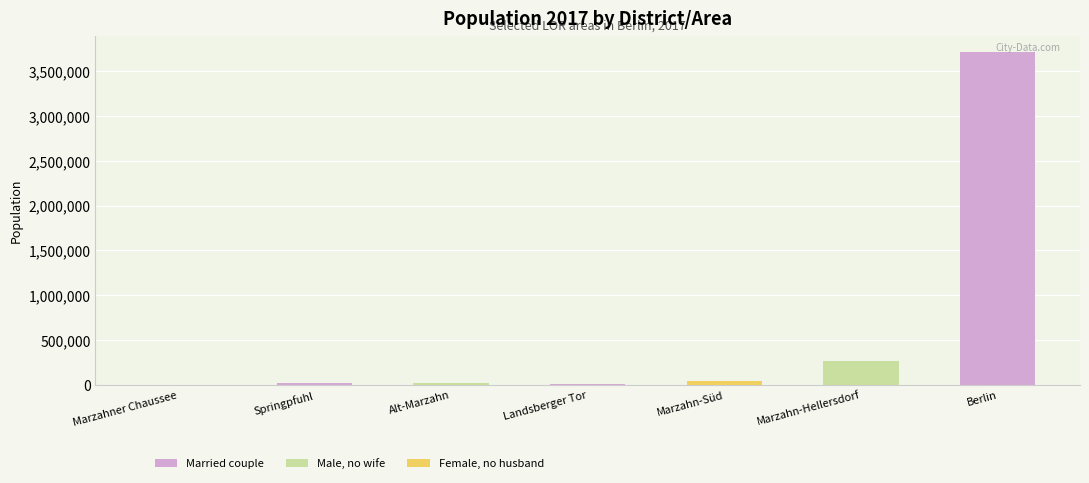

What is the change in value from Marzahner Chaussee to Landsberger Tor?

+996